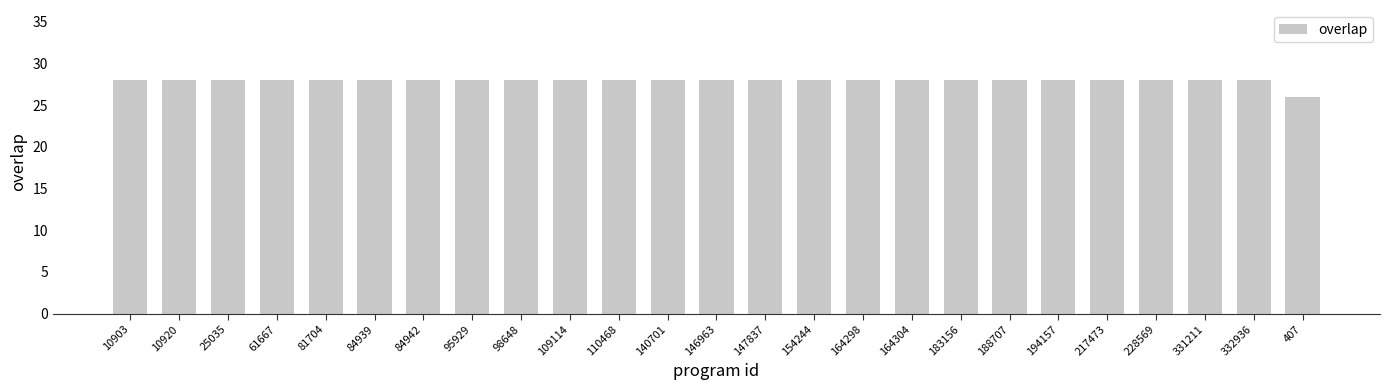

What is the difference between the second highest and minimum values?

2